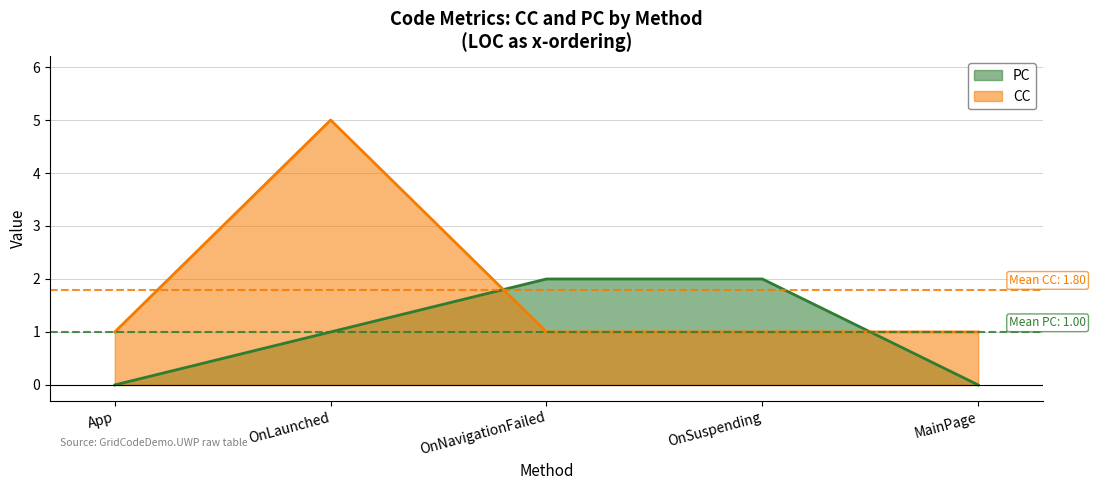

Between OnNavigationFailed and MainPage, which series saw the biggest shift?

PC